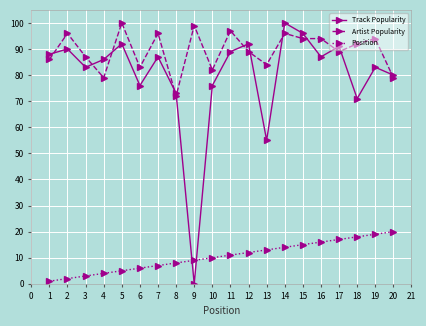

Reading left to right, list all the values displayed in this chart.

Track Popularity: 88	90	83	86	92	76	87	73	0	76	89	92	55	100	96	87	91	71	83	80
Artist Popularity: 86	96	87	79	100	83	96	72	99	82	97	89	84	96	94	94	89	92	94	79
Position: 1	2	3	4	5	6	7	8	9	10	11	12	13	14	15	16	17	18	19	20